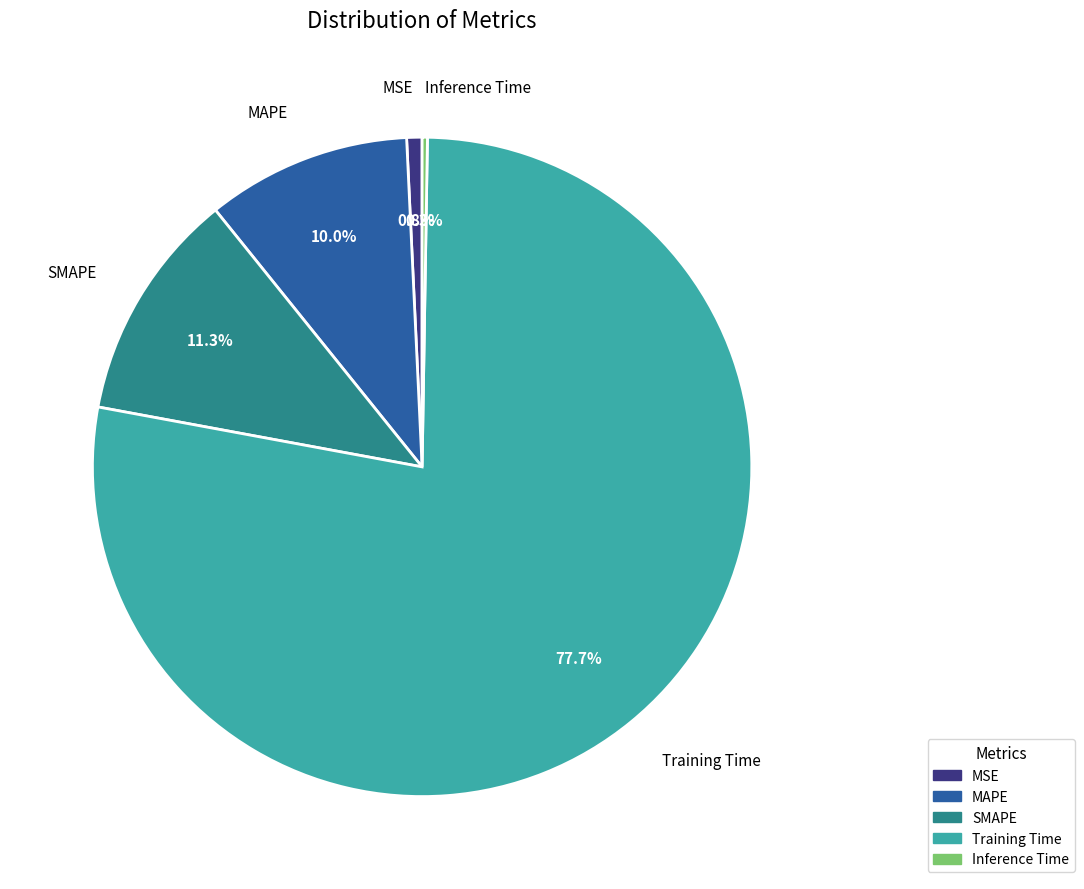

To the nearest percent, what percentage of the pie is Training Time?

78%